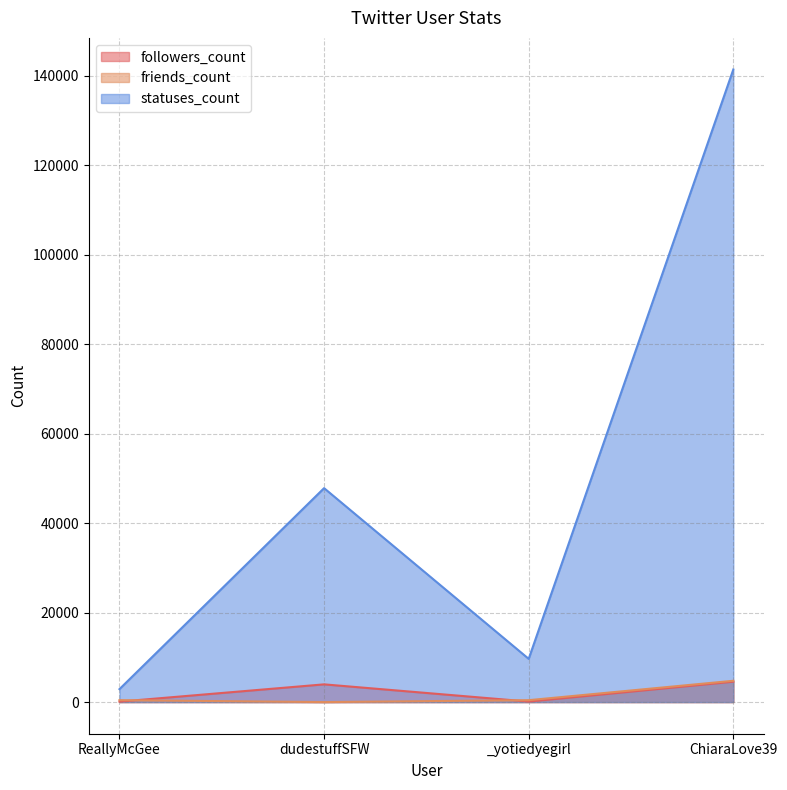

What is the label of the 1st point from the right?

ChiaraLove39